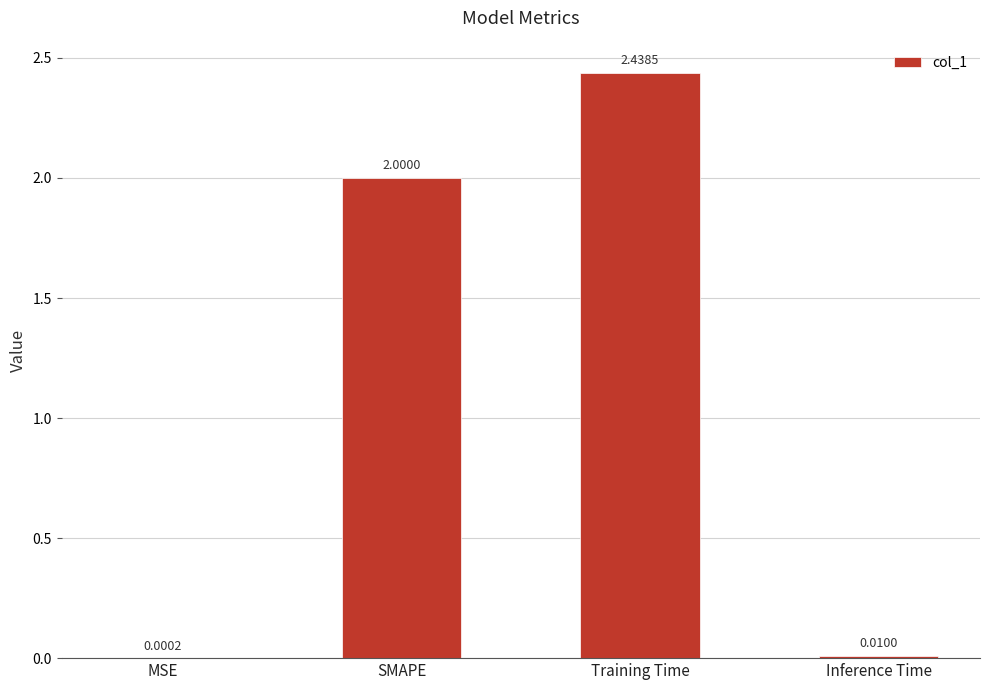

Is it true that the value at SMAPE is 0.9?

False